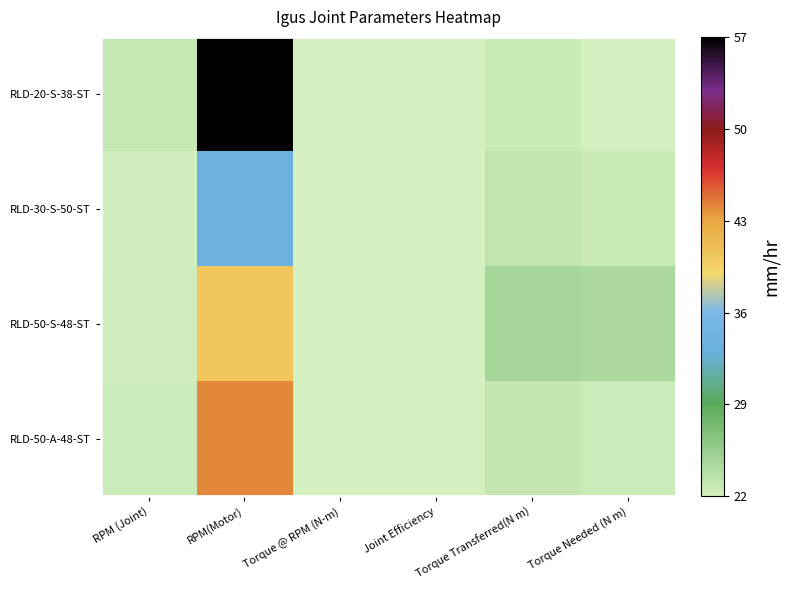

Between Joint Efficiency and RPM (Joint), which is larger?

RPM (Joint)